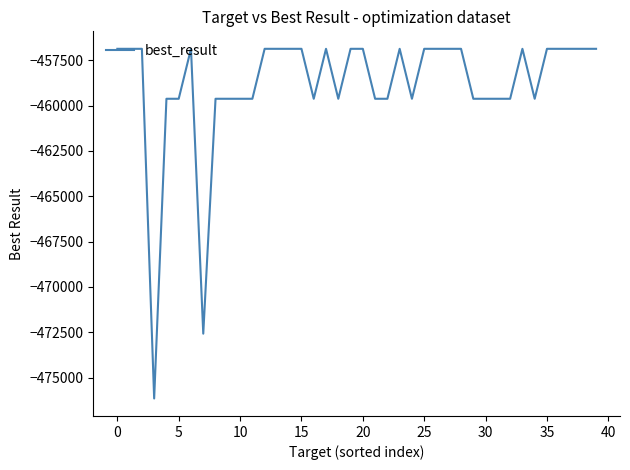

What is the minimum value shown in the chart?

-476155